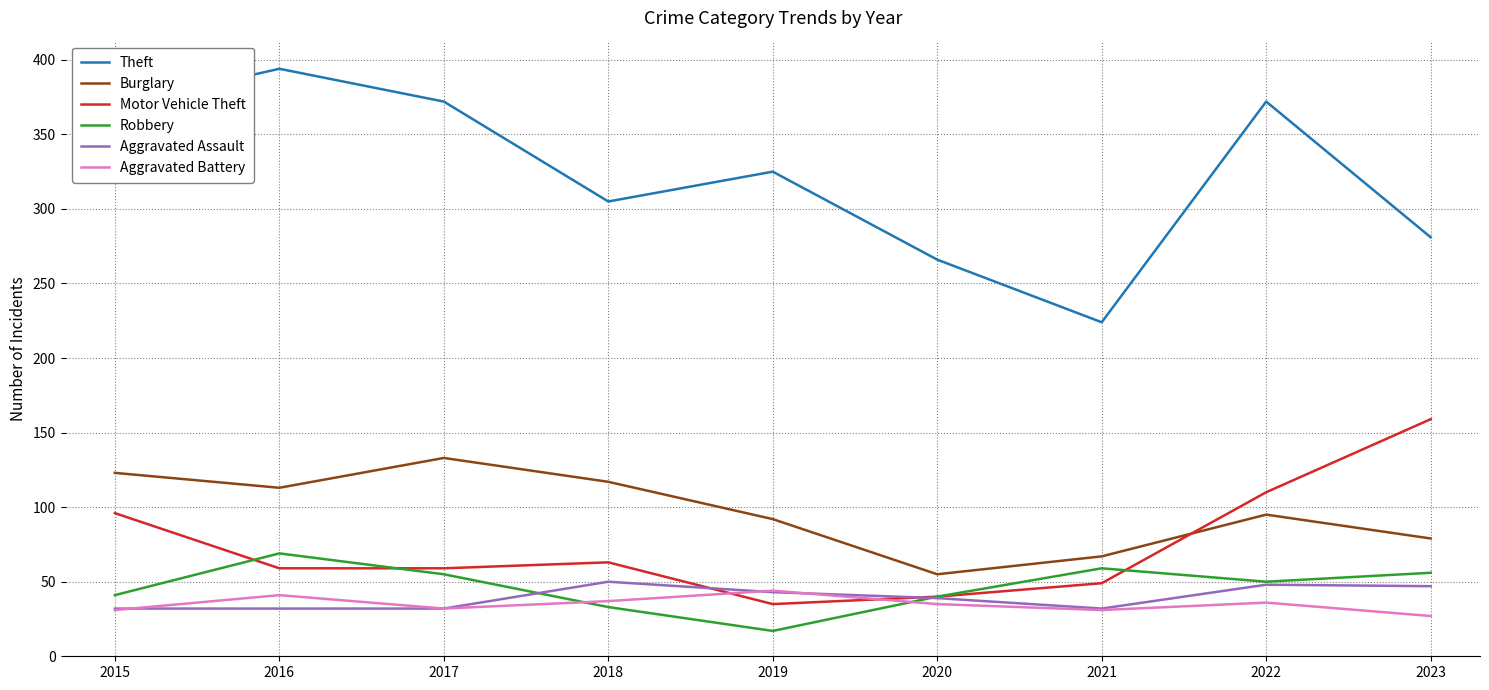

Is the value of Aggravated Assault at 2017 greater than the value of Theft at 2020?

No